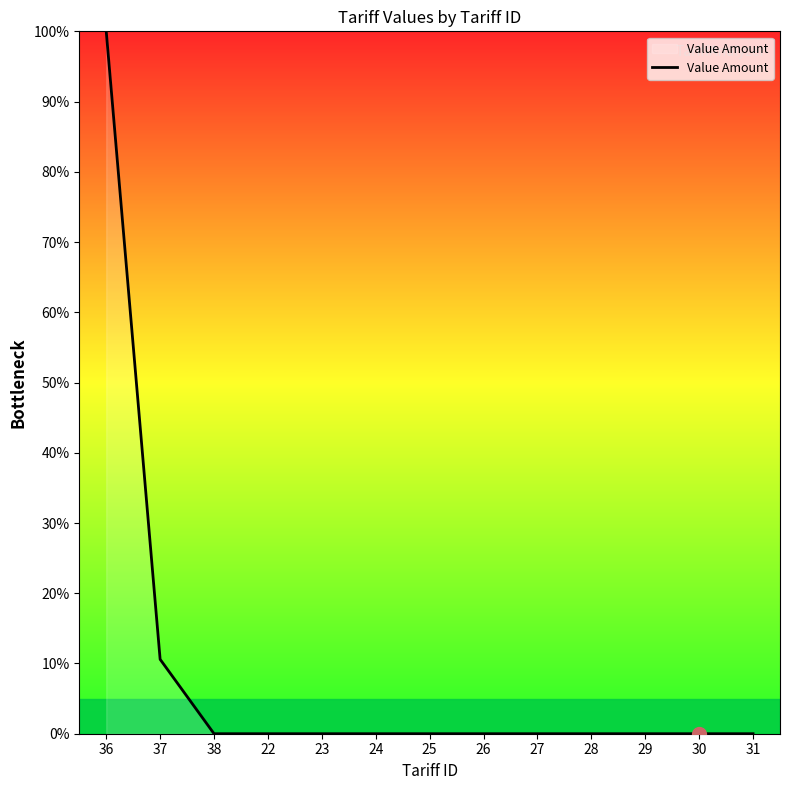

Count the number of data series in this chart.

1